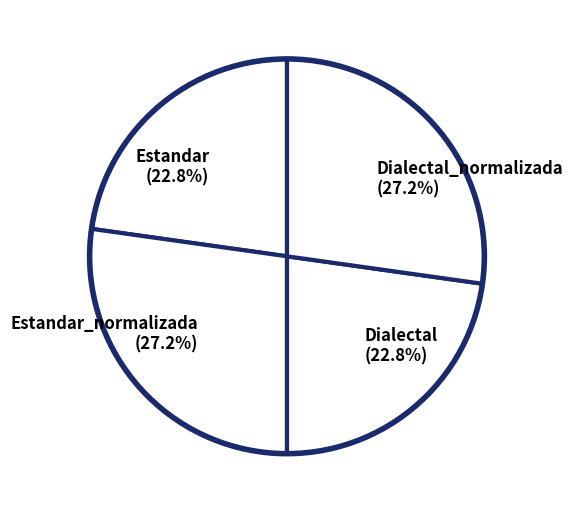

Count the number of slices in the pie.

4